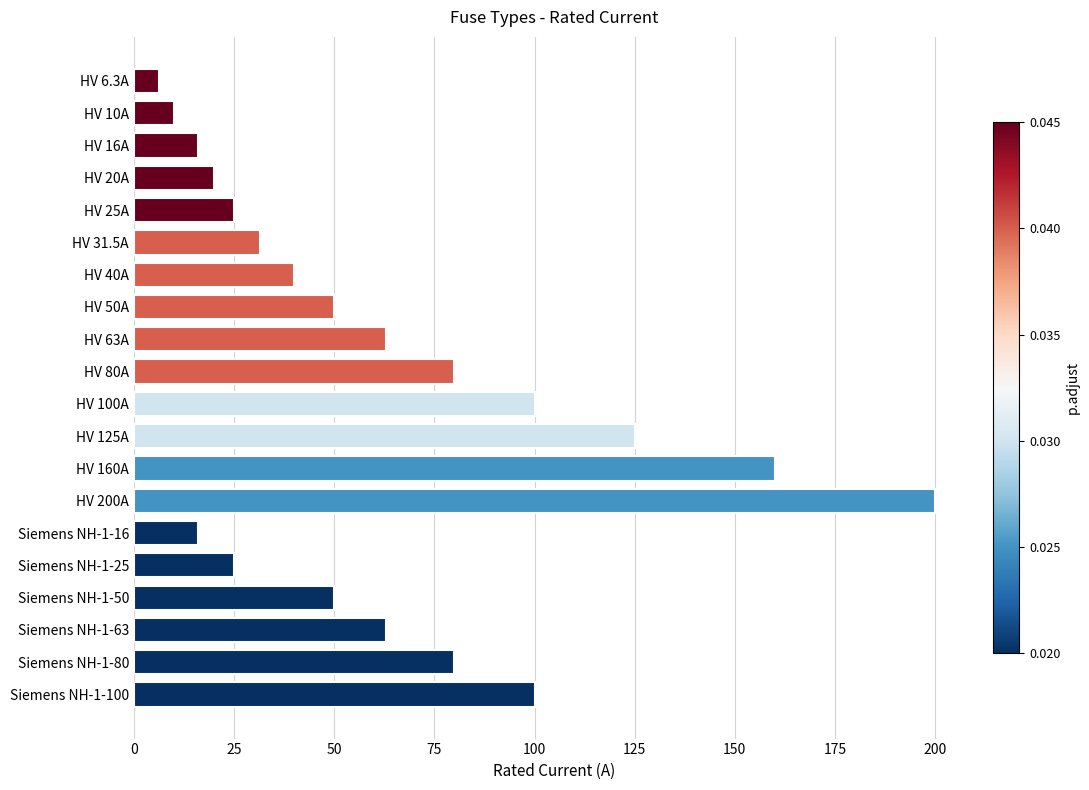

What is the sum of the values at Siemens NH-1-80 and HV 125A?

205.0